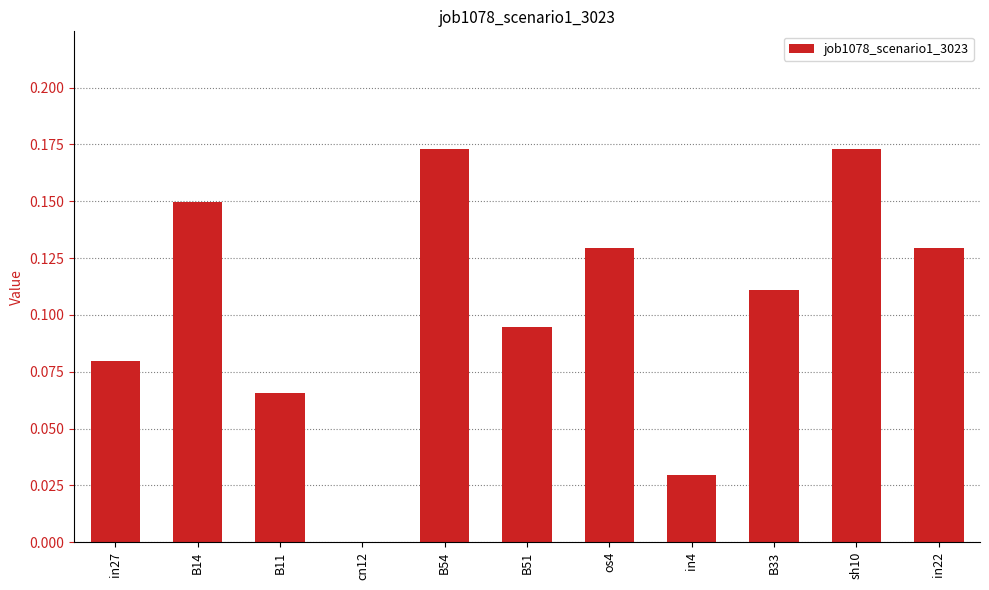

Which has a higher value, in22 or B51?

in22